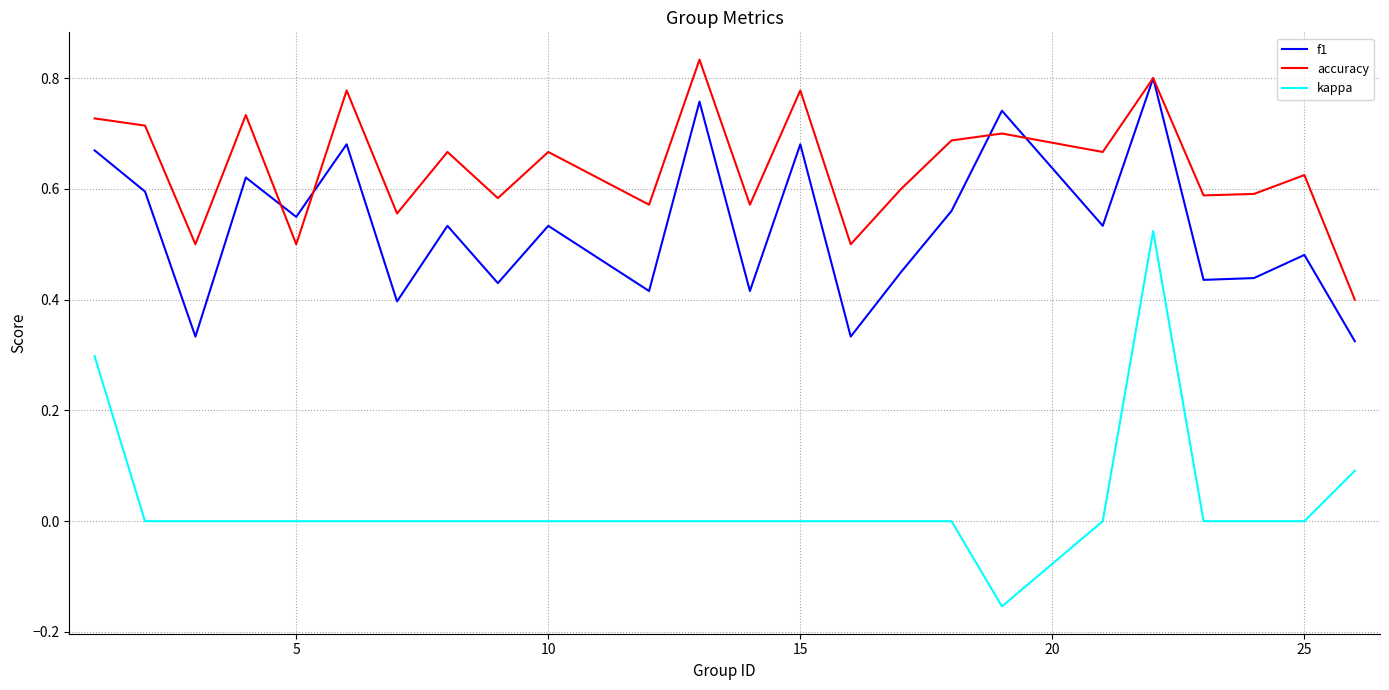

Rank the series by their average value, from lowest to highest.

kappa, f1, accuracy